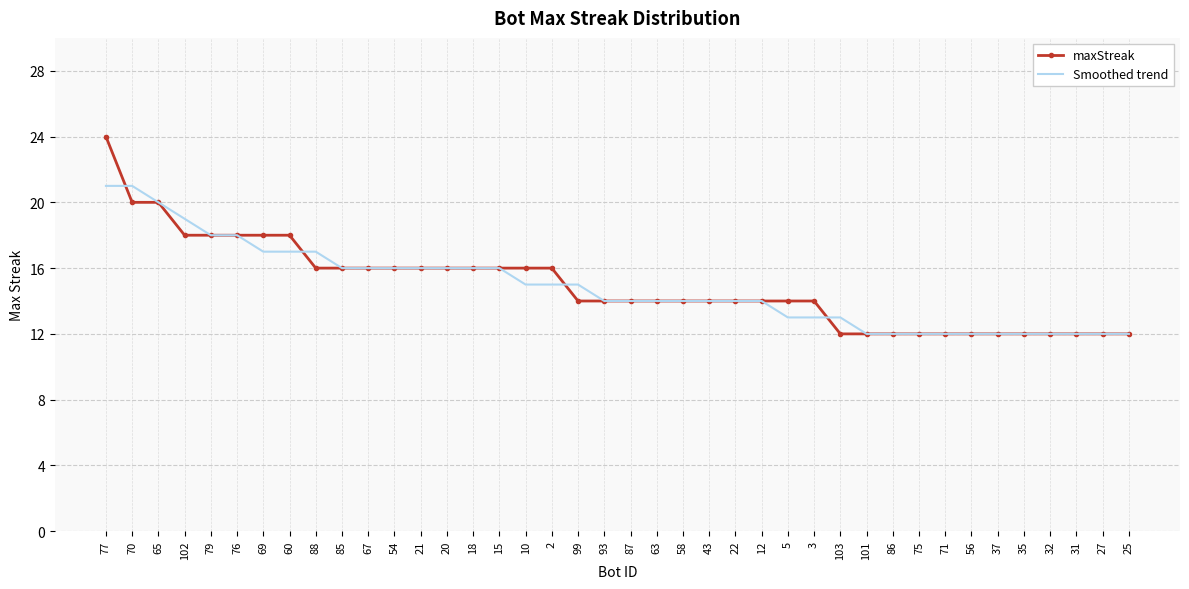

List the series in order of their peak value, lowest first.

Smoothed trend, maxStreak